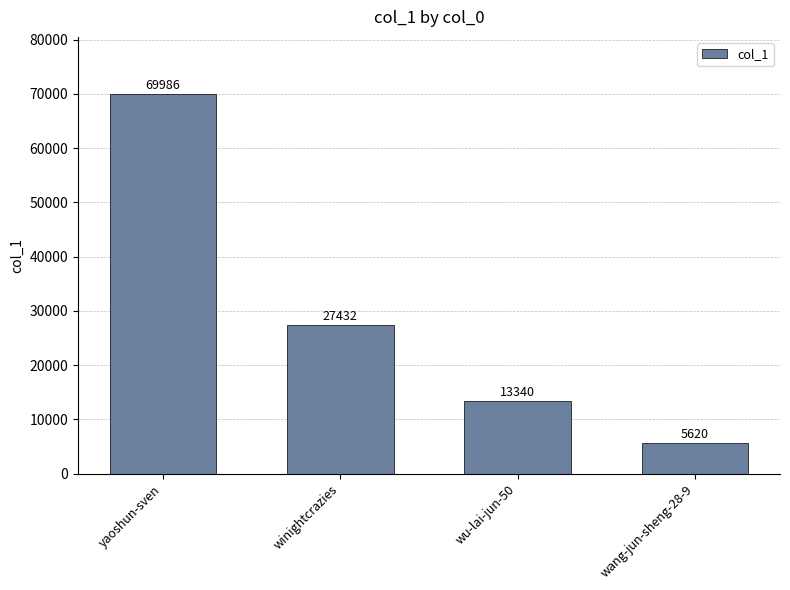

Are the bars grouped side by side (vs. stacked)?

No